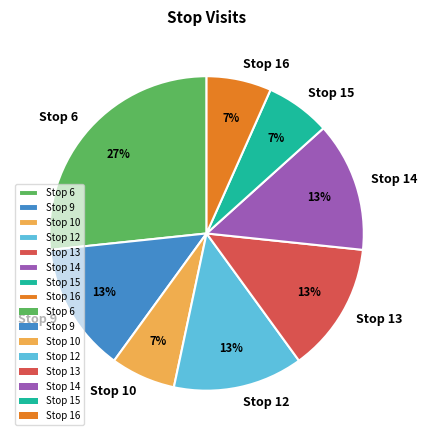

To the nearest percent, what is the difference between the largest and smallest slice percentages?

20%